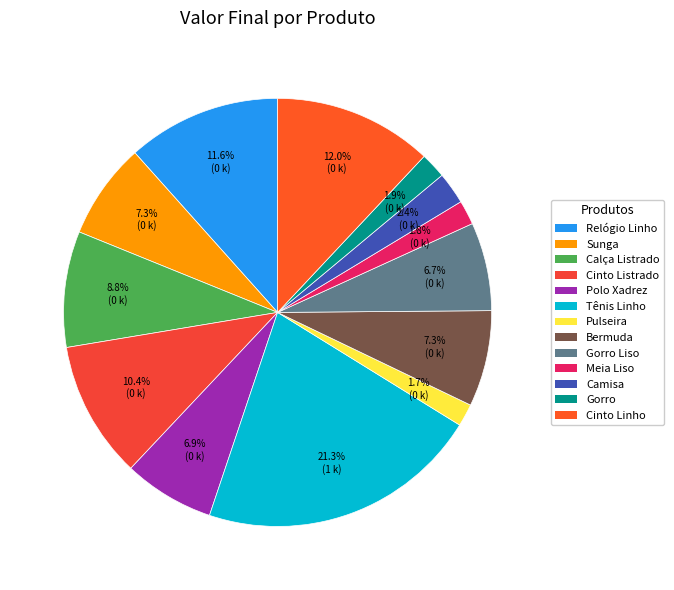

What is the ratio of the value at Sunga to the value at Bermuda?

1.0